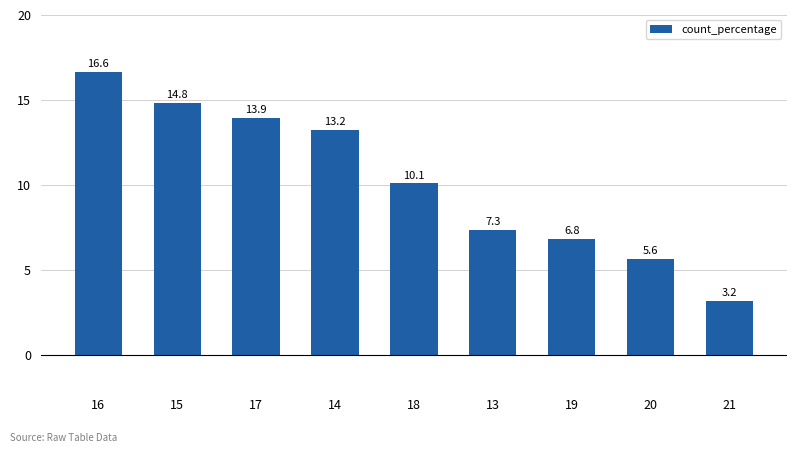

How many distinct data groups are displayed?

1